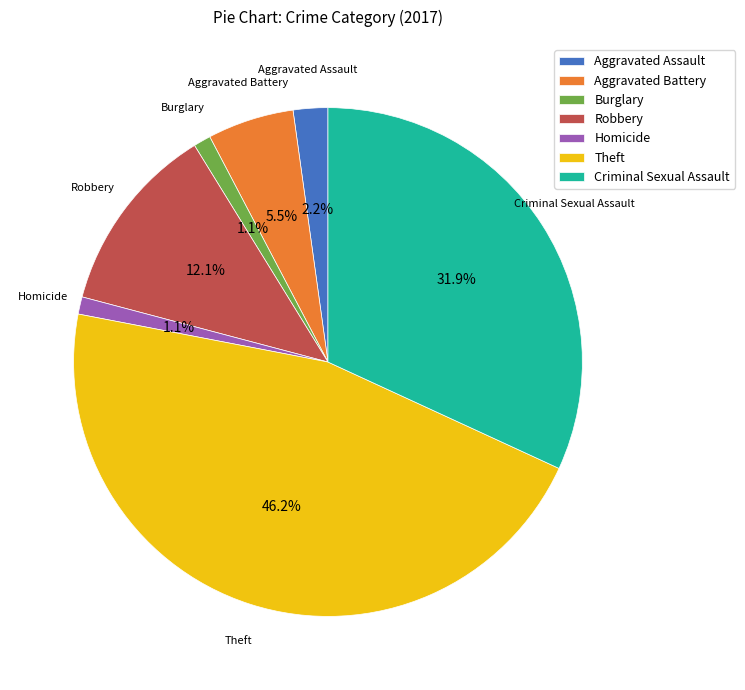

How many slices are in this pie chart?

7